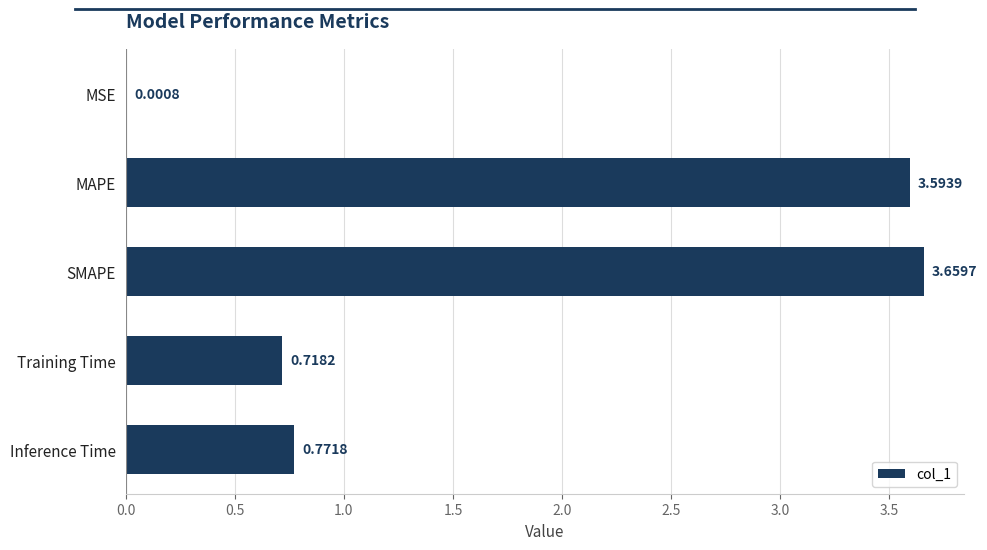

Which has a higher value, Inference Time or Training Time?

Inference Time